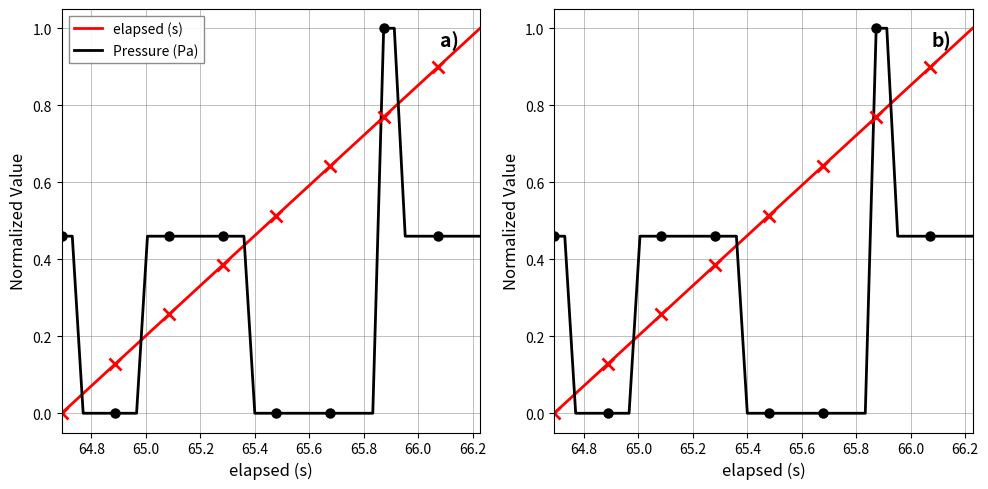

True or false: Pressure (Pa) has a value of 0.0 at 65.4.

True